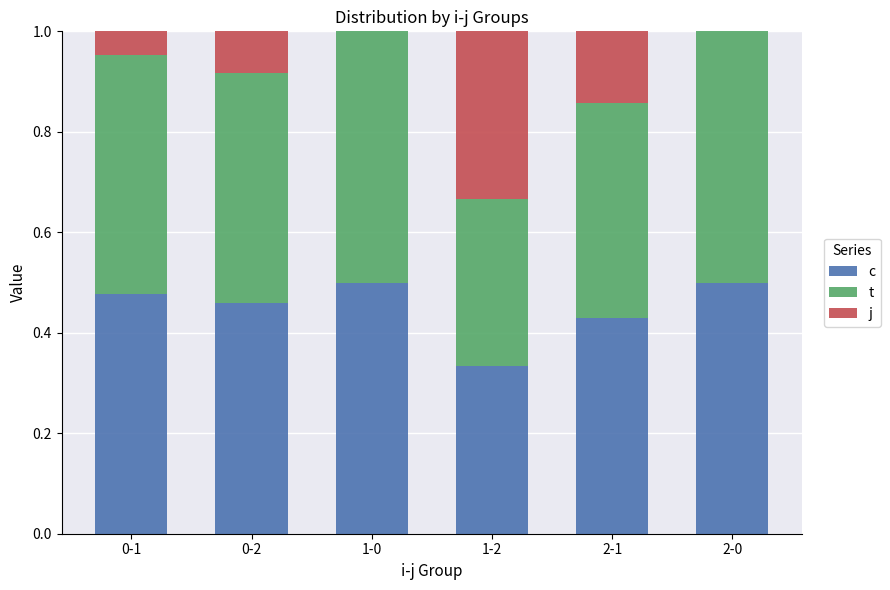

What are all the series names shown in the legend?

c, t, j